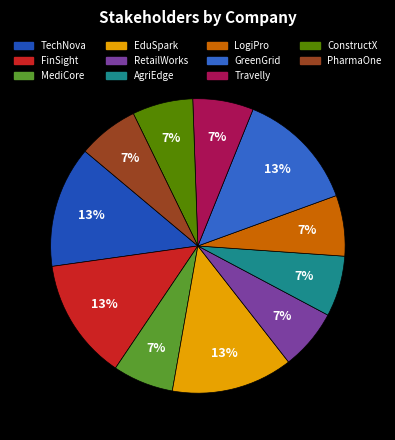

To the nearest percent, what is the difference between the largest and smallest slice percentages?

7%